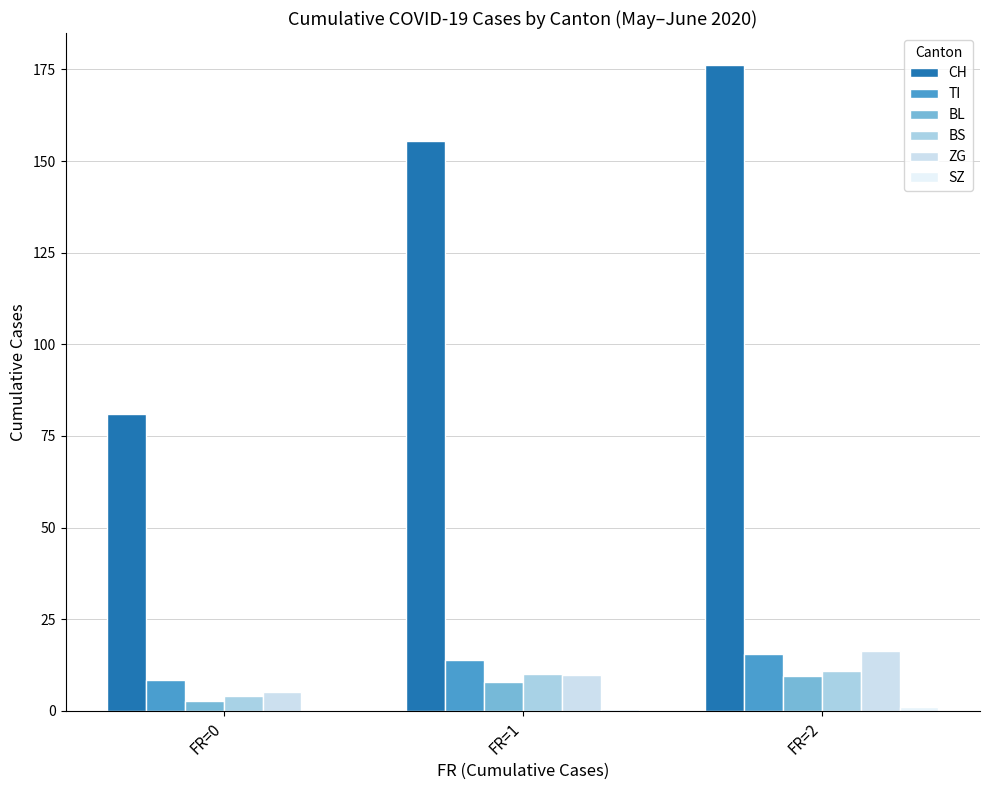

What is the value of the BS bar at the 3rd from the left?

11.0